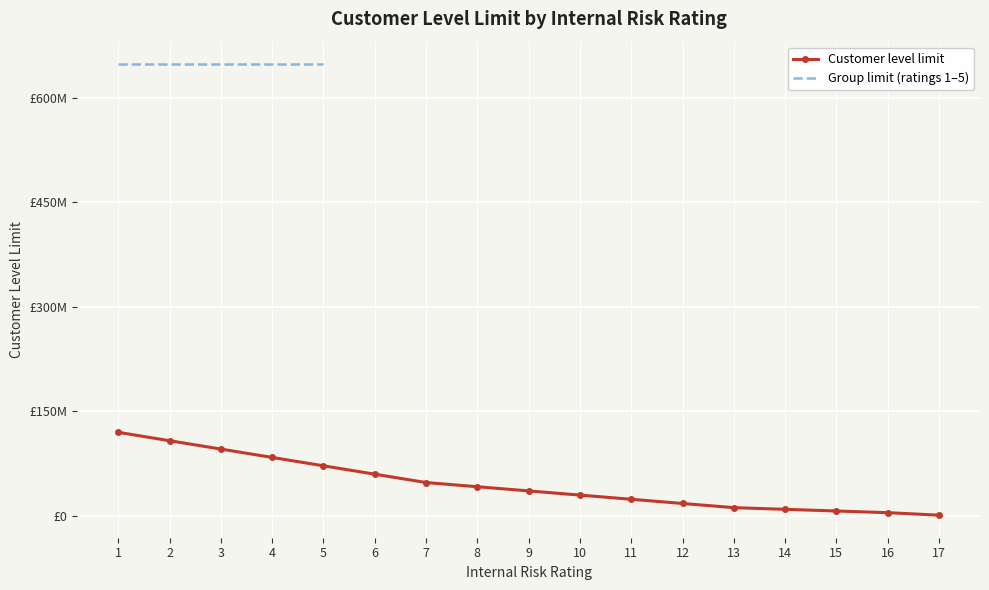

At which category does the chart reach its peak across all series?

1